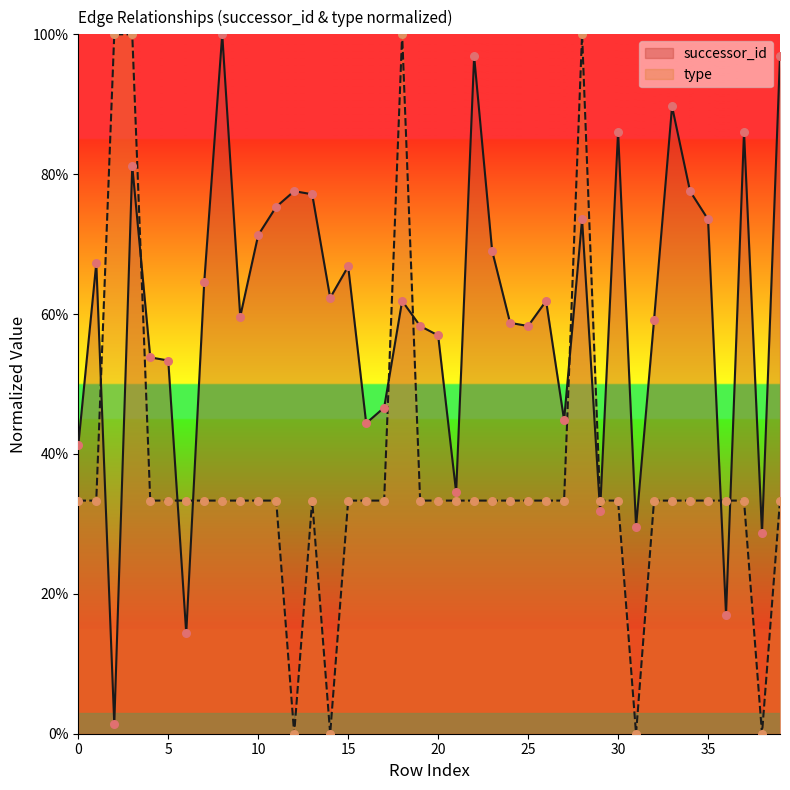

At which category is the sum across all series the highest?

3